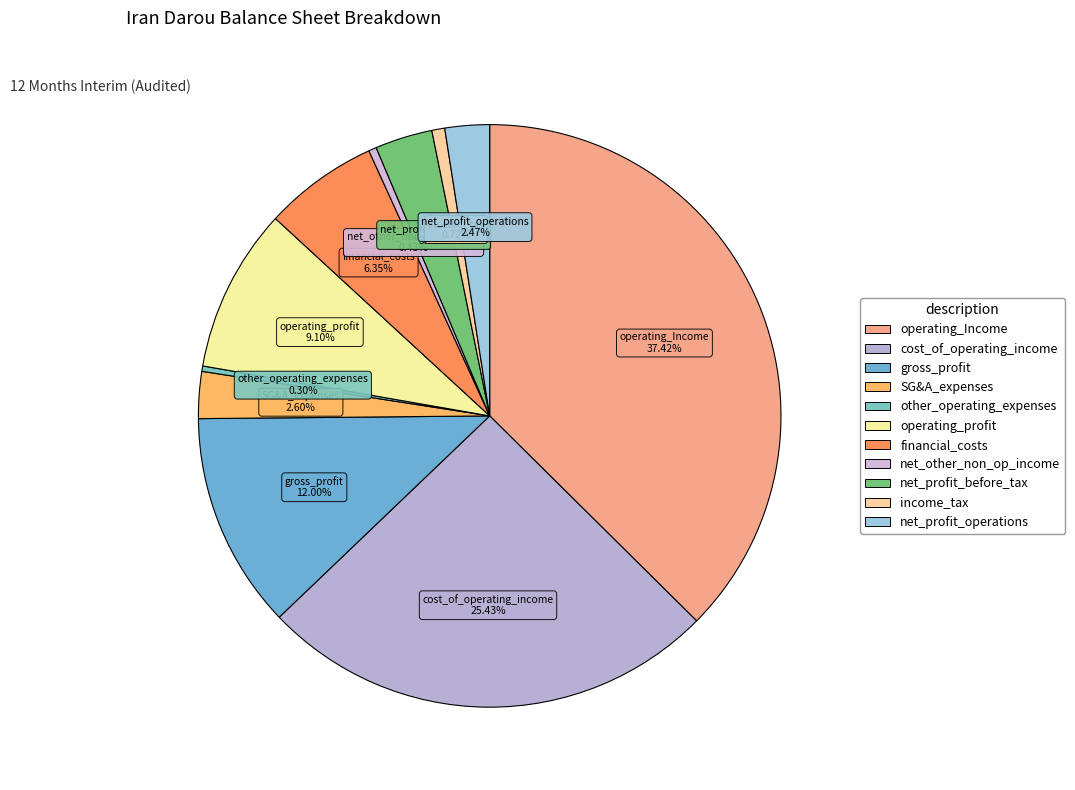

How many segments does this pie chart have?

11